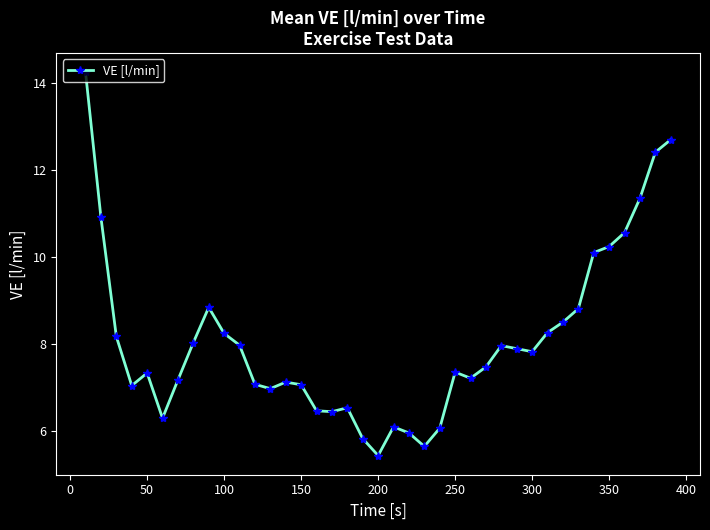

True or false: the data has more than 1 interior local peaks.

True